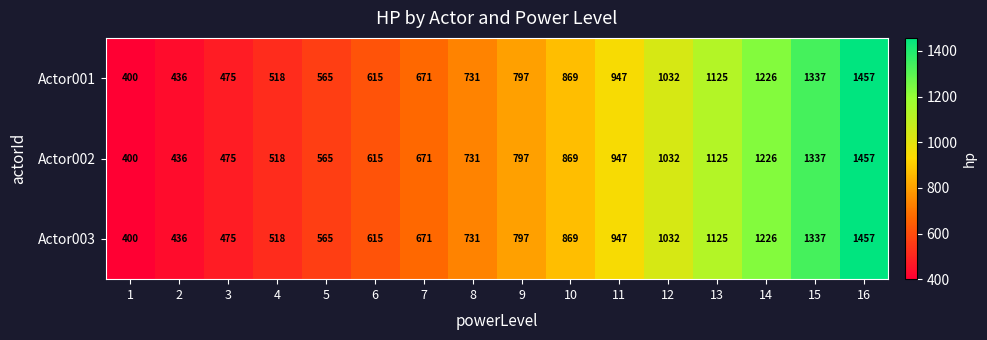

What is the spread (max minus min) of values at 8?

0